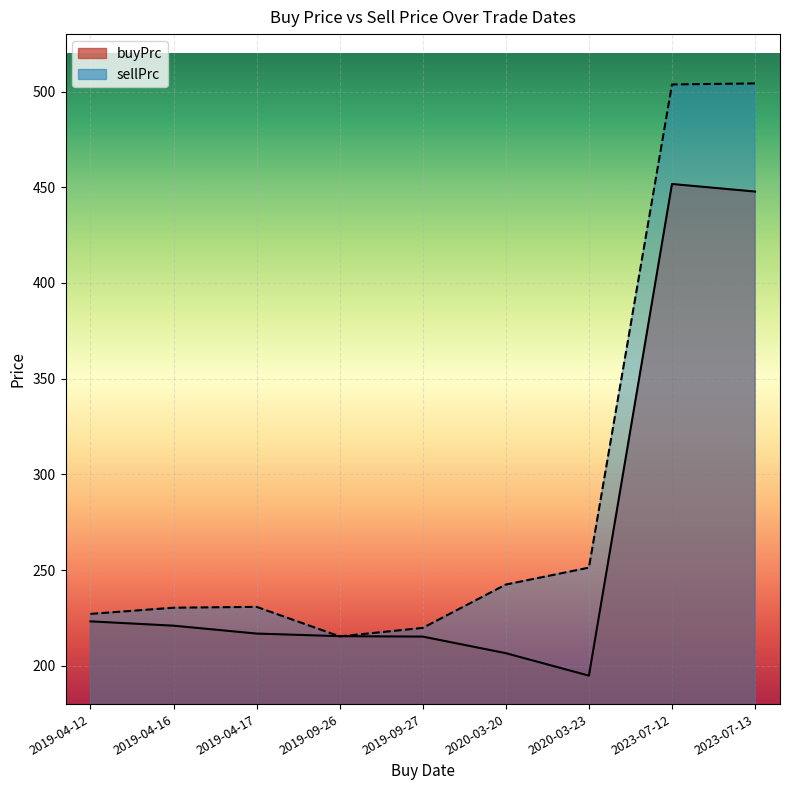

What is the label of the 1st point from the left?

2019-04-12